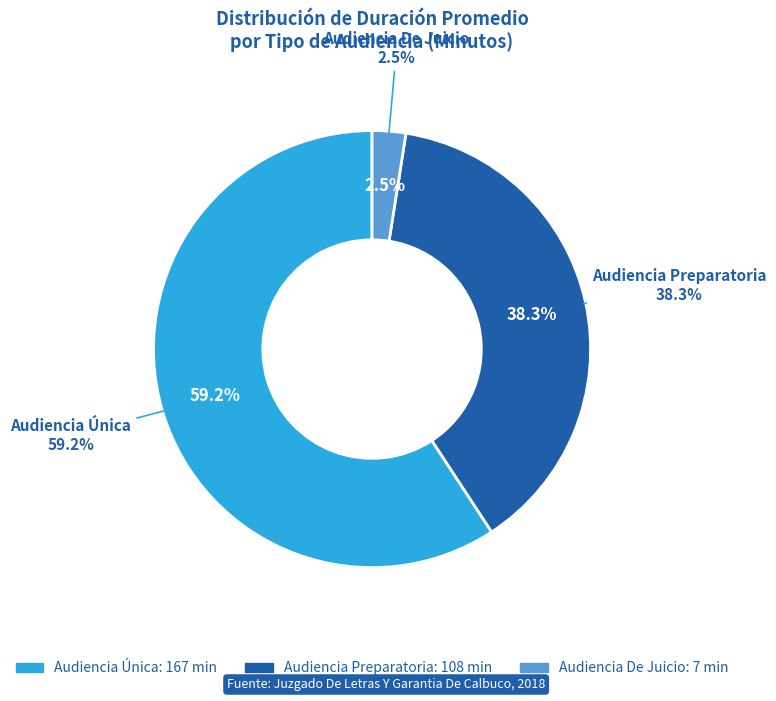

Which category has the biggest portion of the pie?

Audiencia Única